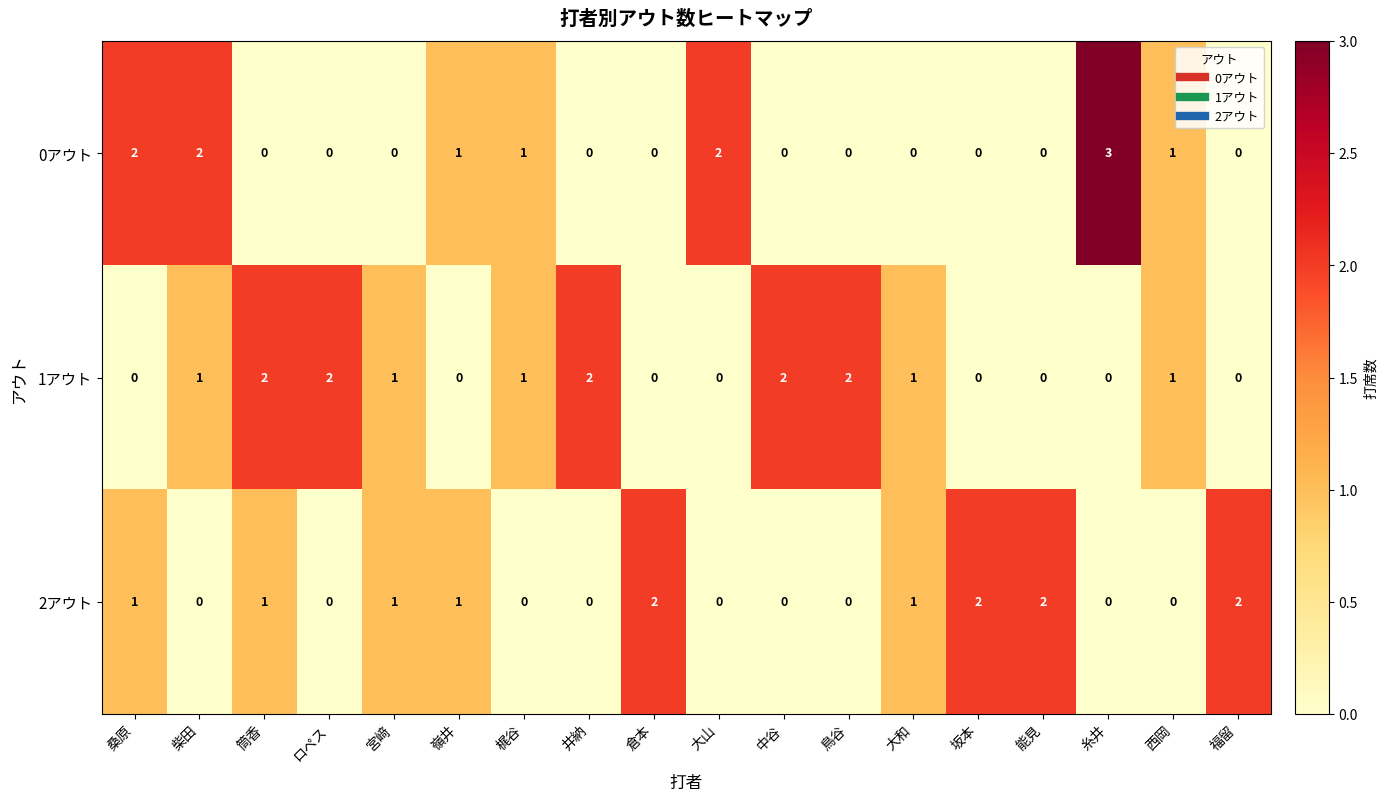

Rank the series by their average value, from lowest to highest.

0アウト, 2アウト, 1アウト